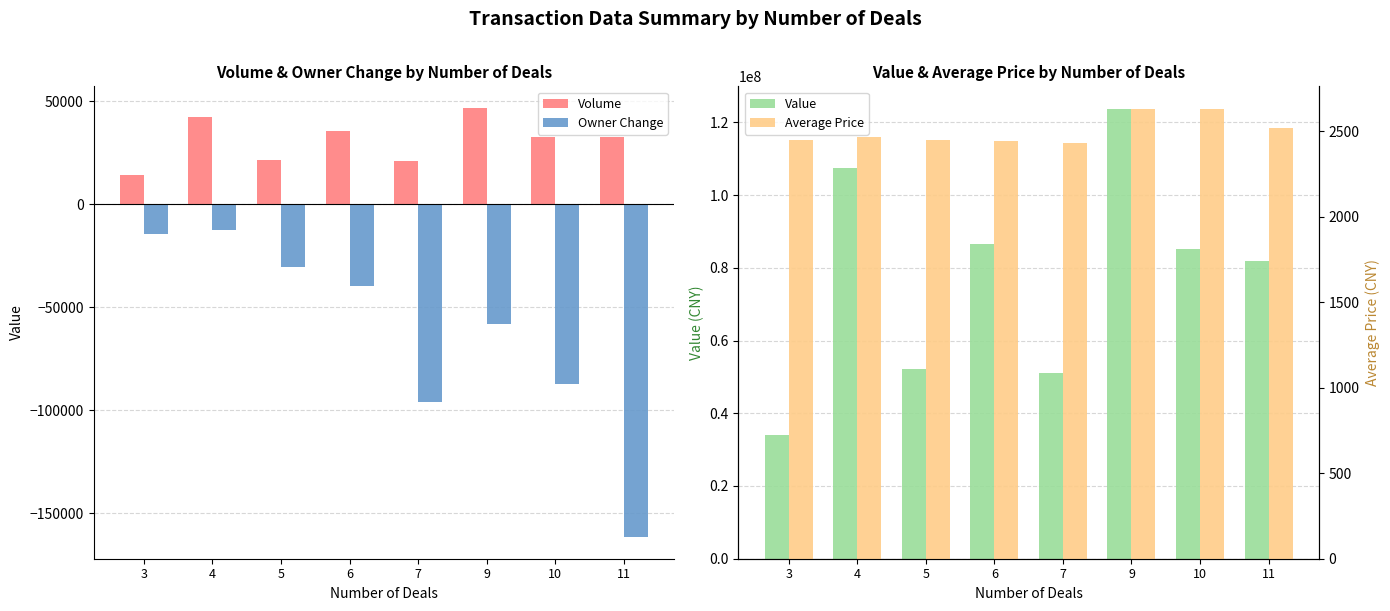

At which label does Average Price reach its peak?

10